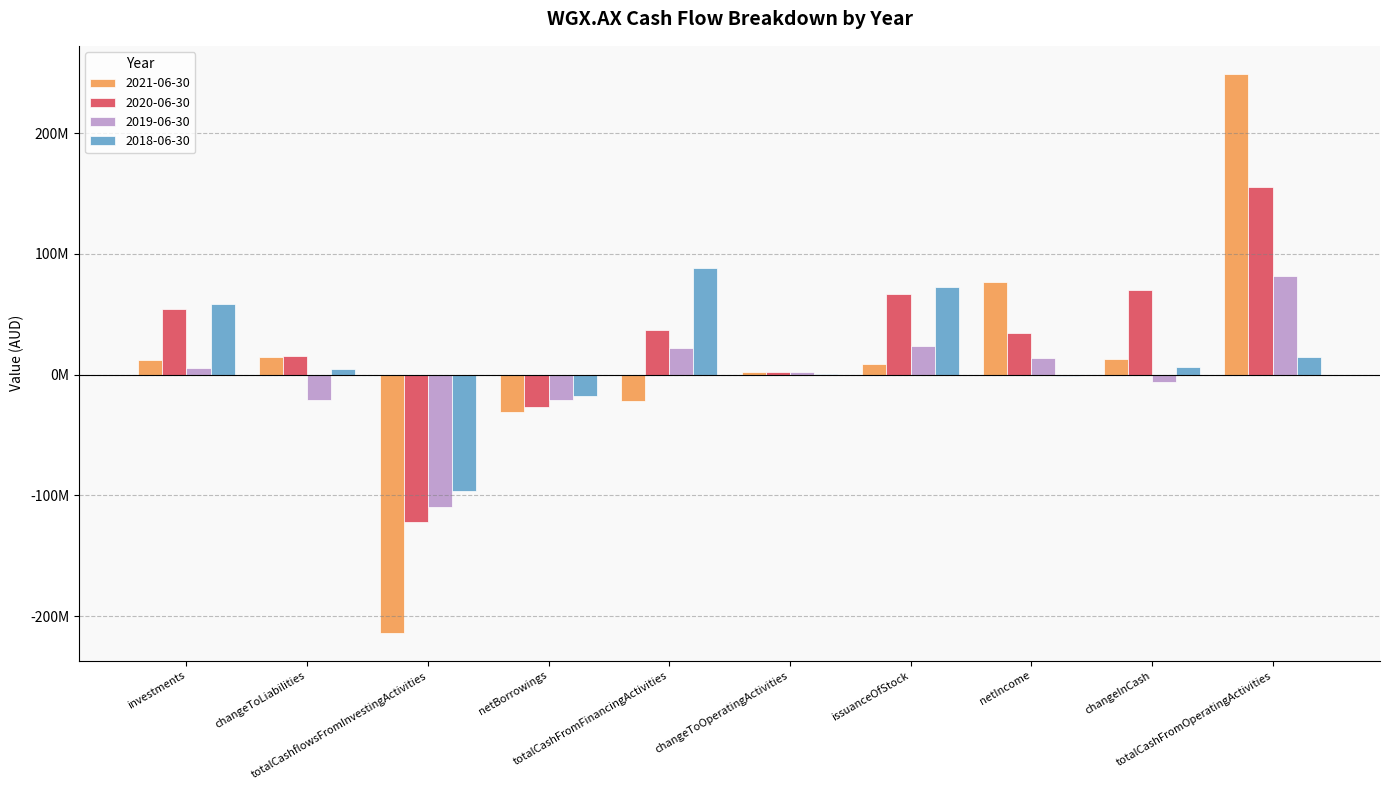

What are all the series names shown in the legend?

2021-06-30, 2020-06-30, 2019-06-30, 2018-06-30